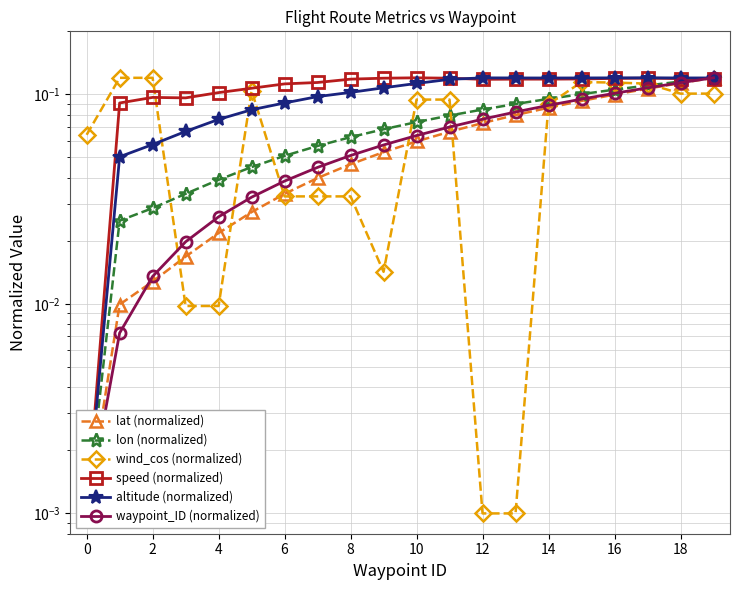

What is the sum of all altitude (normalized) values?

1.9